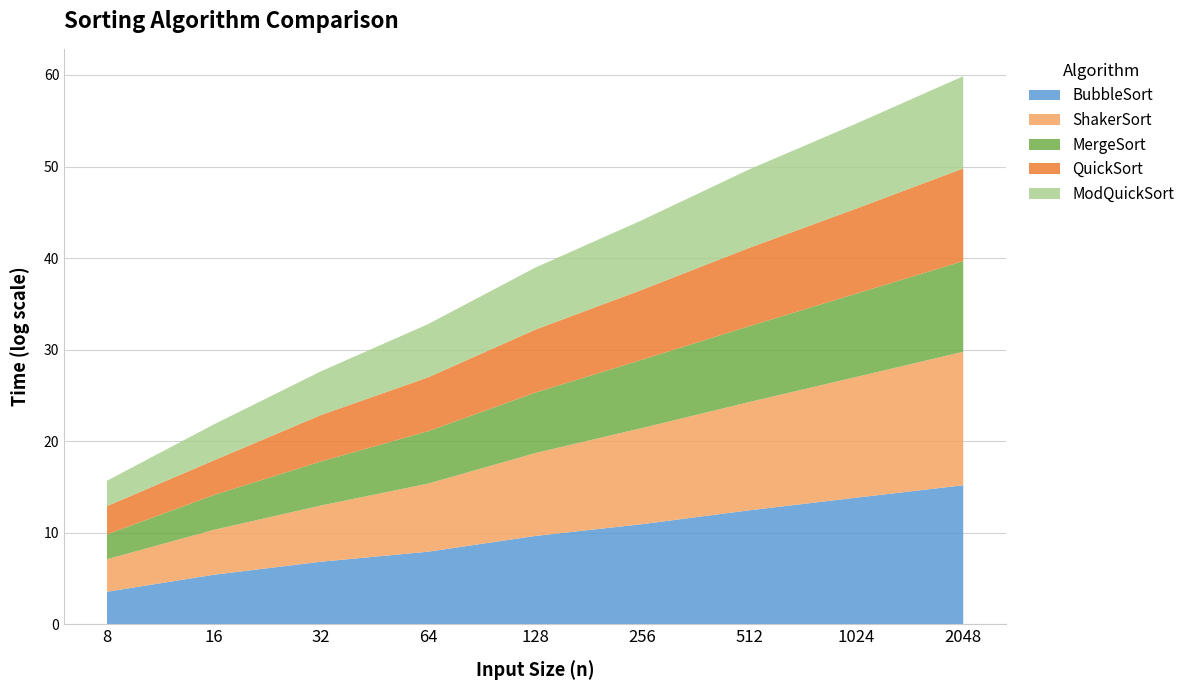

Reading left to right, extract all data points from this chart.

BubbleSort: 8=3.6	16=5.4	32=6.8	64=7.9	128=9.6	256=10.9	512=12.5	1024=13.8	2048=15.2
ShakerSort: 8=3.6	16=4.9	32=6.1	64=7.4	128=9.0	256=10.5	512=11.8	1024=13.2	2048=14.6
MergeSort: 8=2.7	16=3.8	32=4.8	64=5.7	128=6.6	256=7.5	512=8.3	1024=9.1	2048=9.9
QuickSort: 8=3.1	16=3.8	32=5.1	64=5.9	128=6.9	256=7.6	512=8.6	1024=9.3	2048=10.1
ModQuickSort: 8=2.8	16=3.9	32=4.8	64=5.8	128=6.8	256=7.6	512=8.6	1024=9.3	2048=10.1